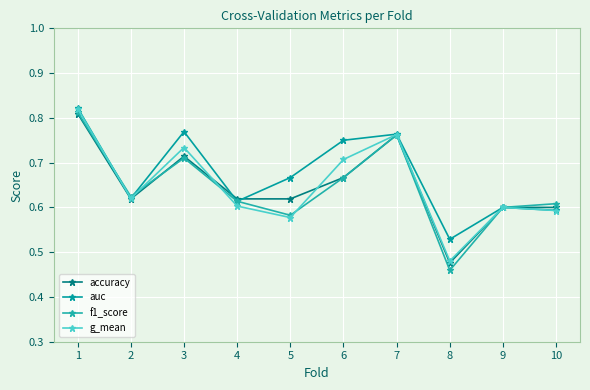

At which category does g_mean reach its first local valley?

2